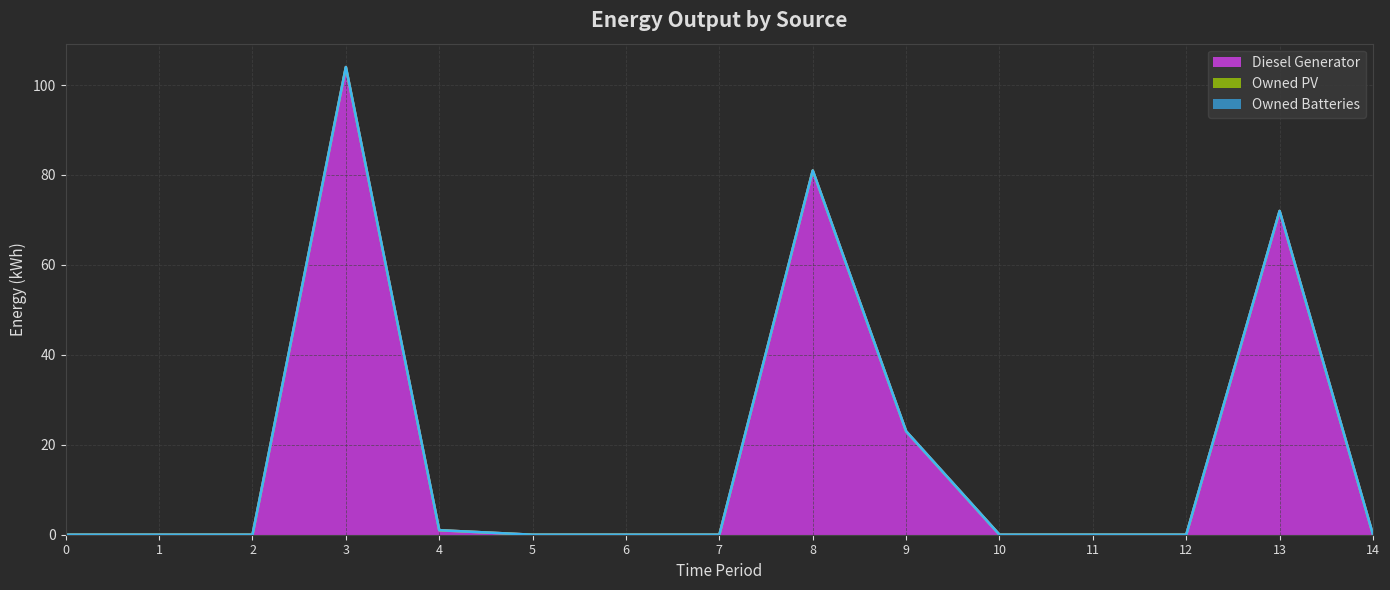

True or false: Diesel Generator and Owned PV cross at least once.

False